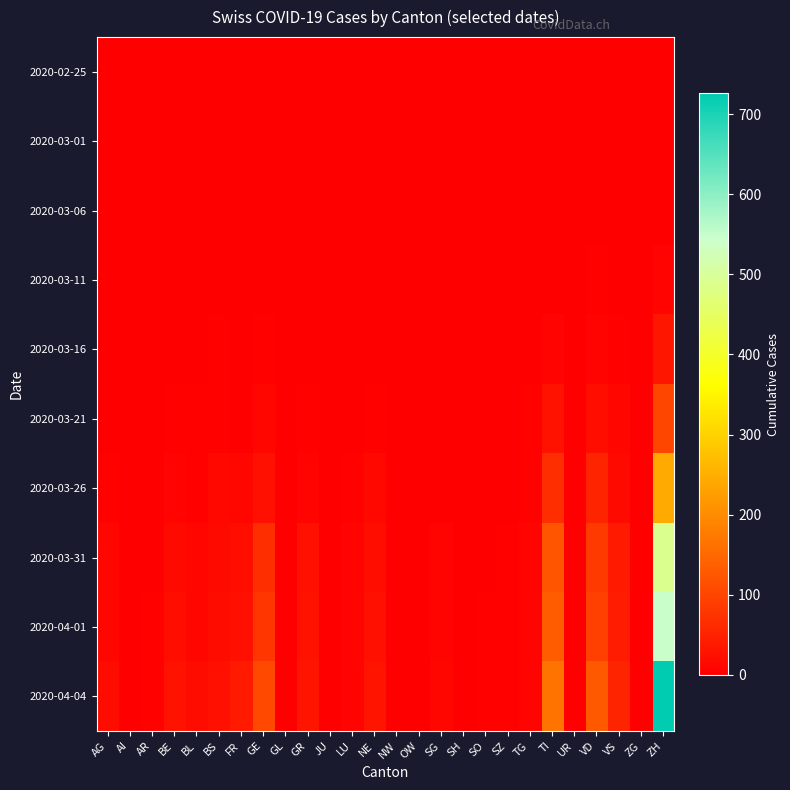

What is the total value across all series at VD?

392